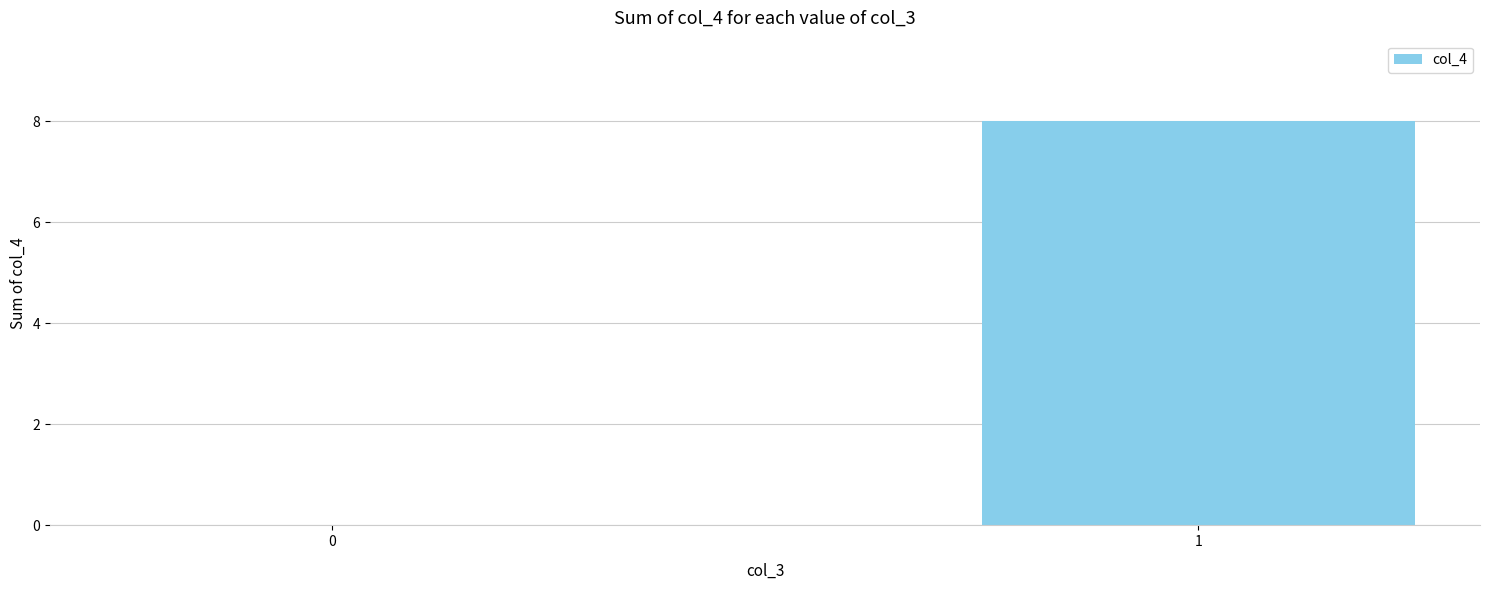

What is the change in value from 0 to 1?

+8